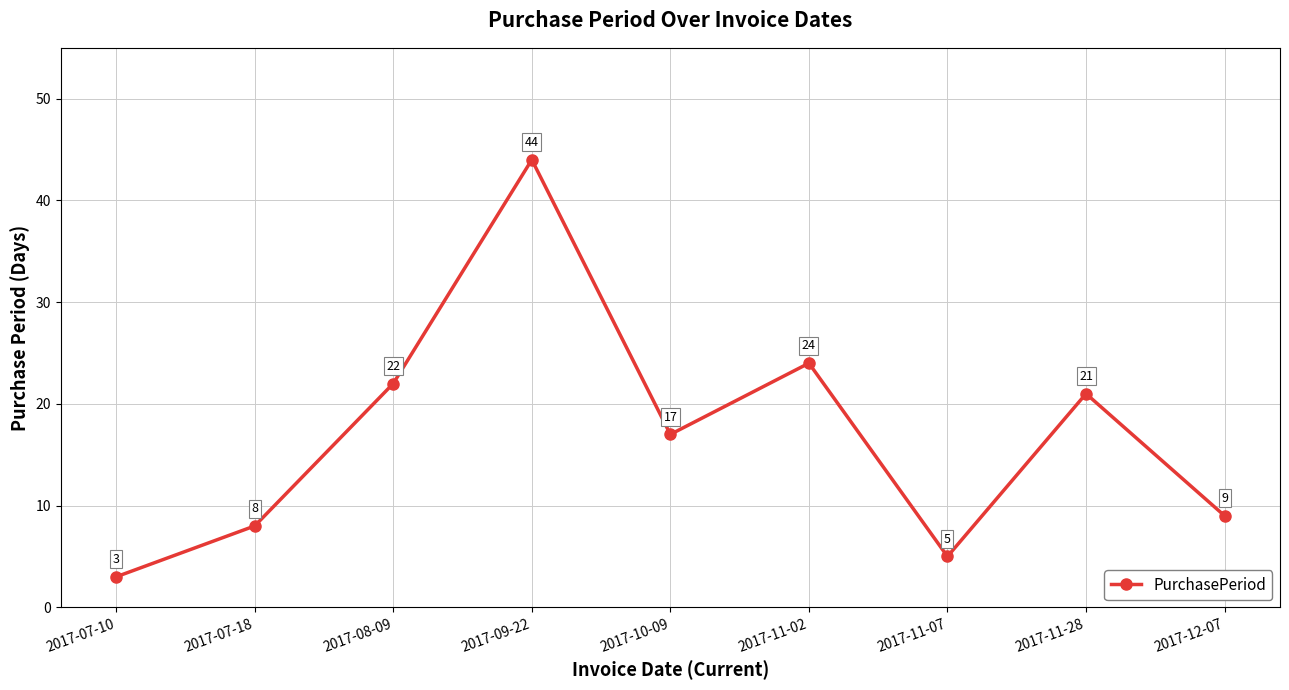

At which category does the data reach its first local peak?

2017-09-22